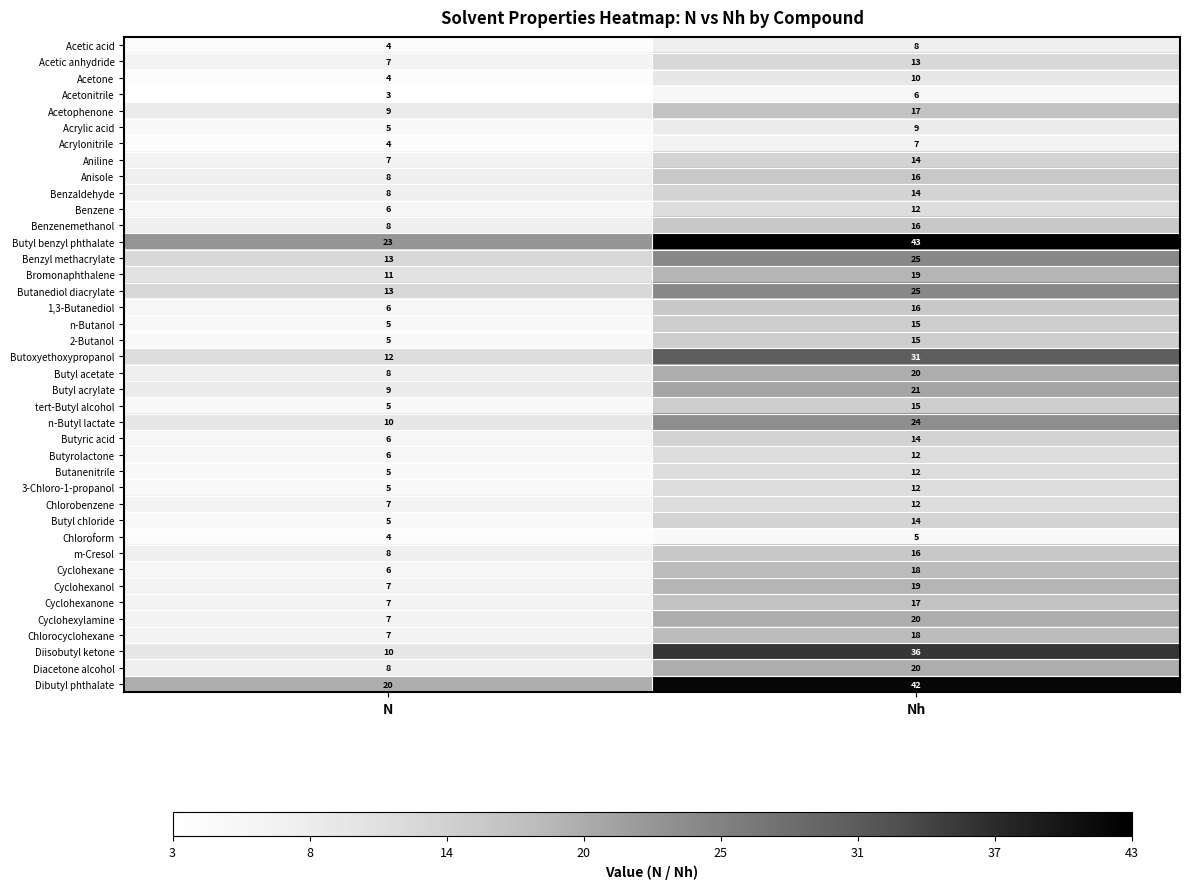

What value does the Acetic anhydride series have at Nh?

13